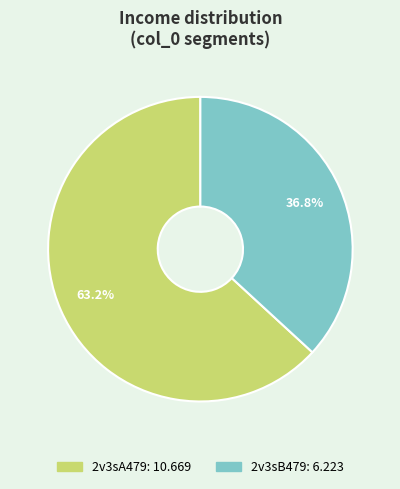

Rank the categories by value from highest to lowest.

2v3sA479, 2v3sB479